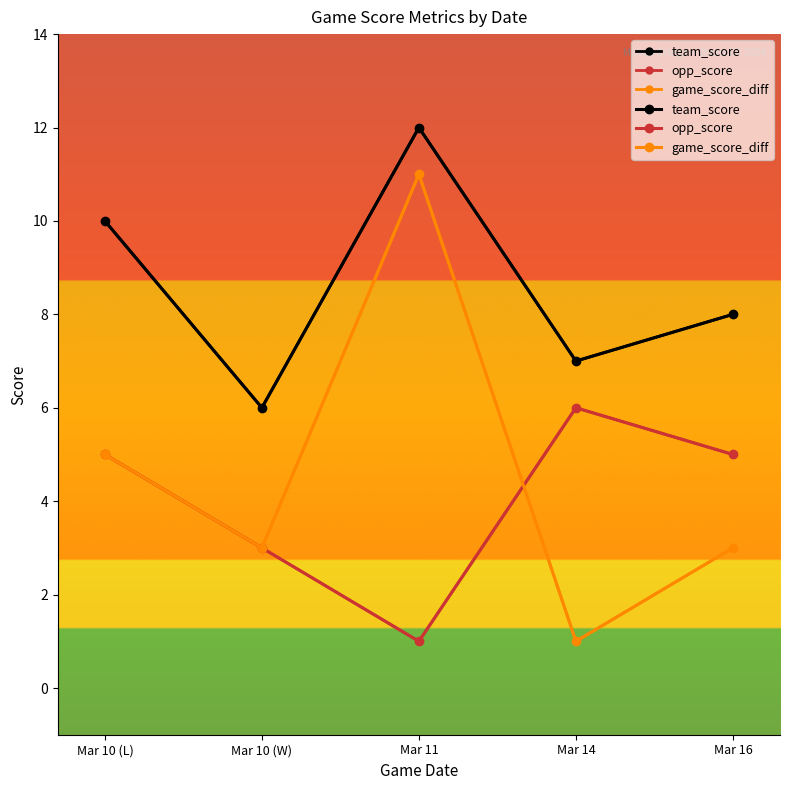

Rank the series at Mar 10 (W) from highest to lowest value.

team_score, opp_score, game_score_diff